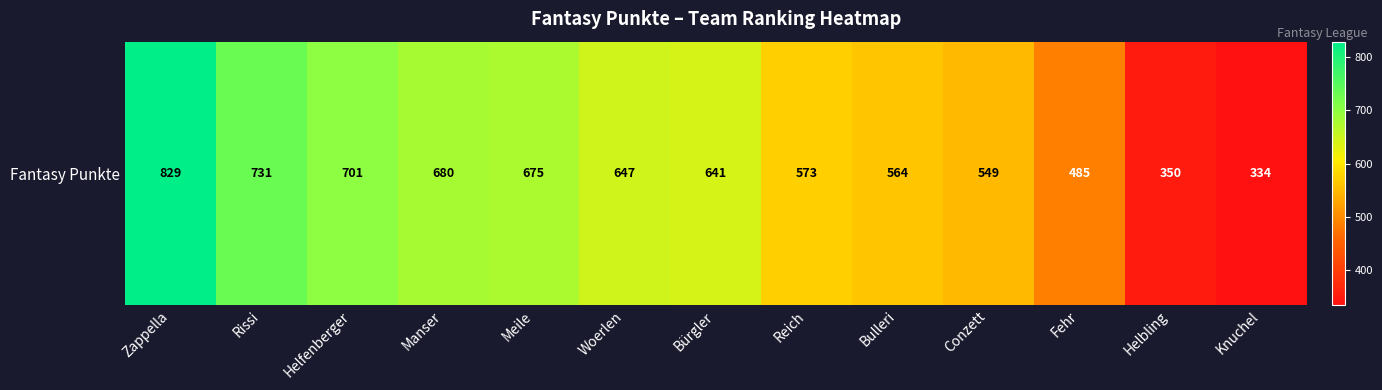

Is it true that the value at Conzett is 549?

True